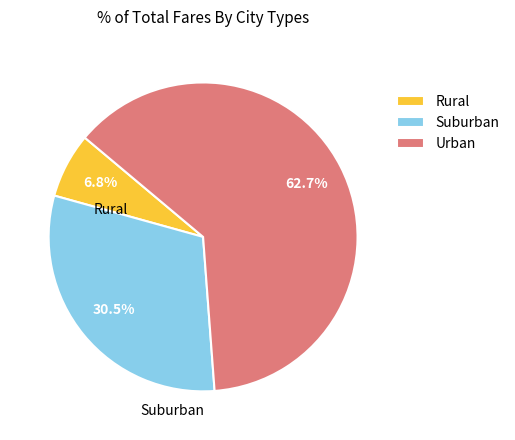

Which category has the biggest portion of the pie?

Urban